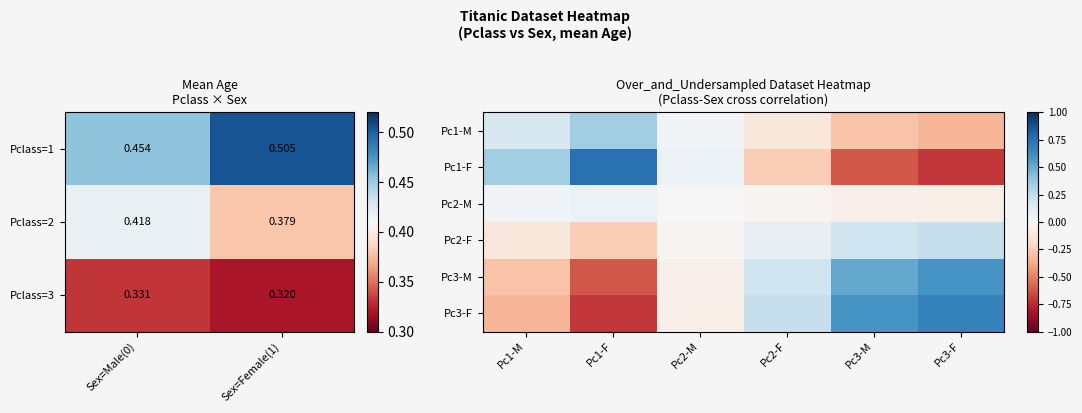

What is the highest value of the Pc1-F series?

0.7